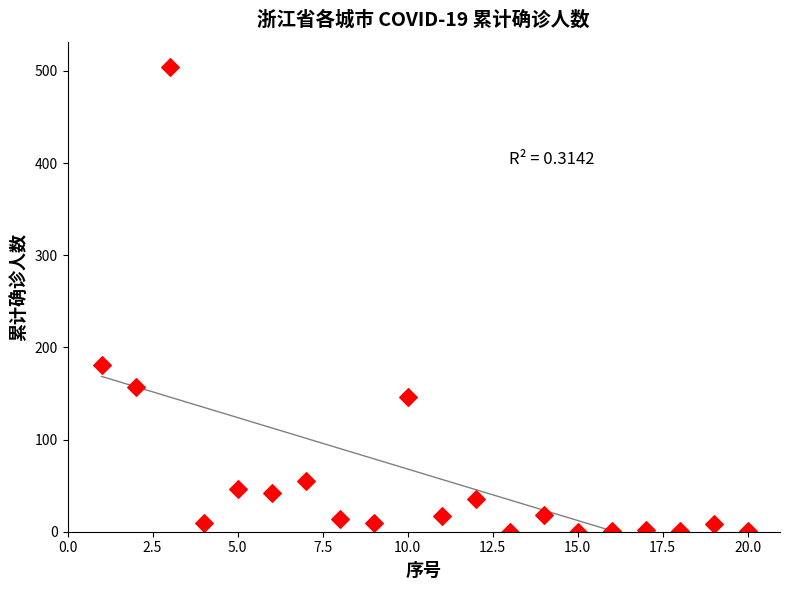

What Y value in the scatter plot is closest to 252?

181